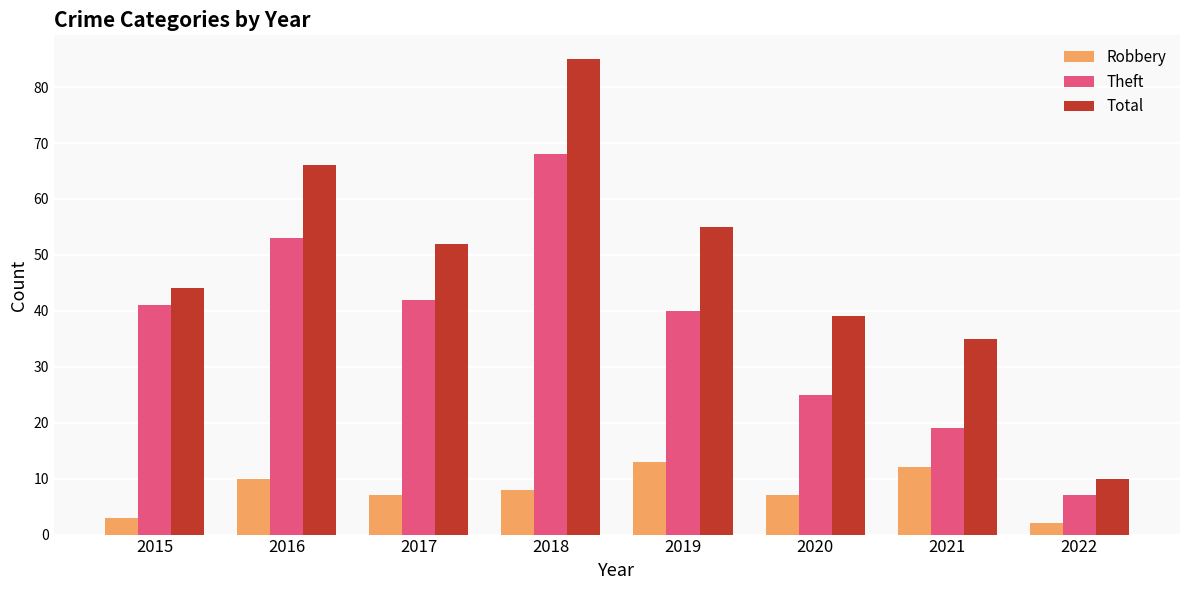

How many bars are there in total?

24